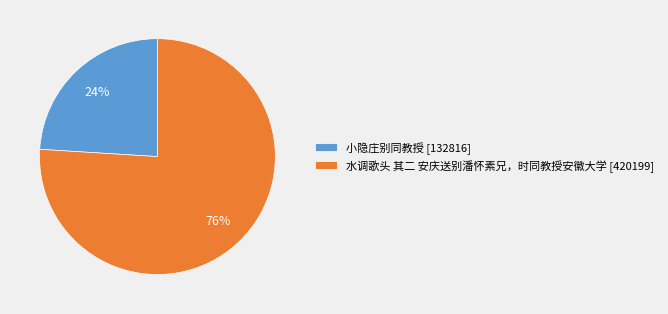

Count the number of slices in the pie.

2